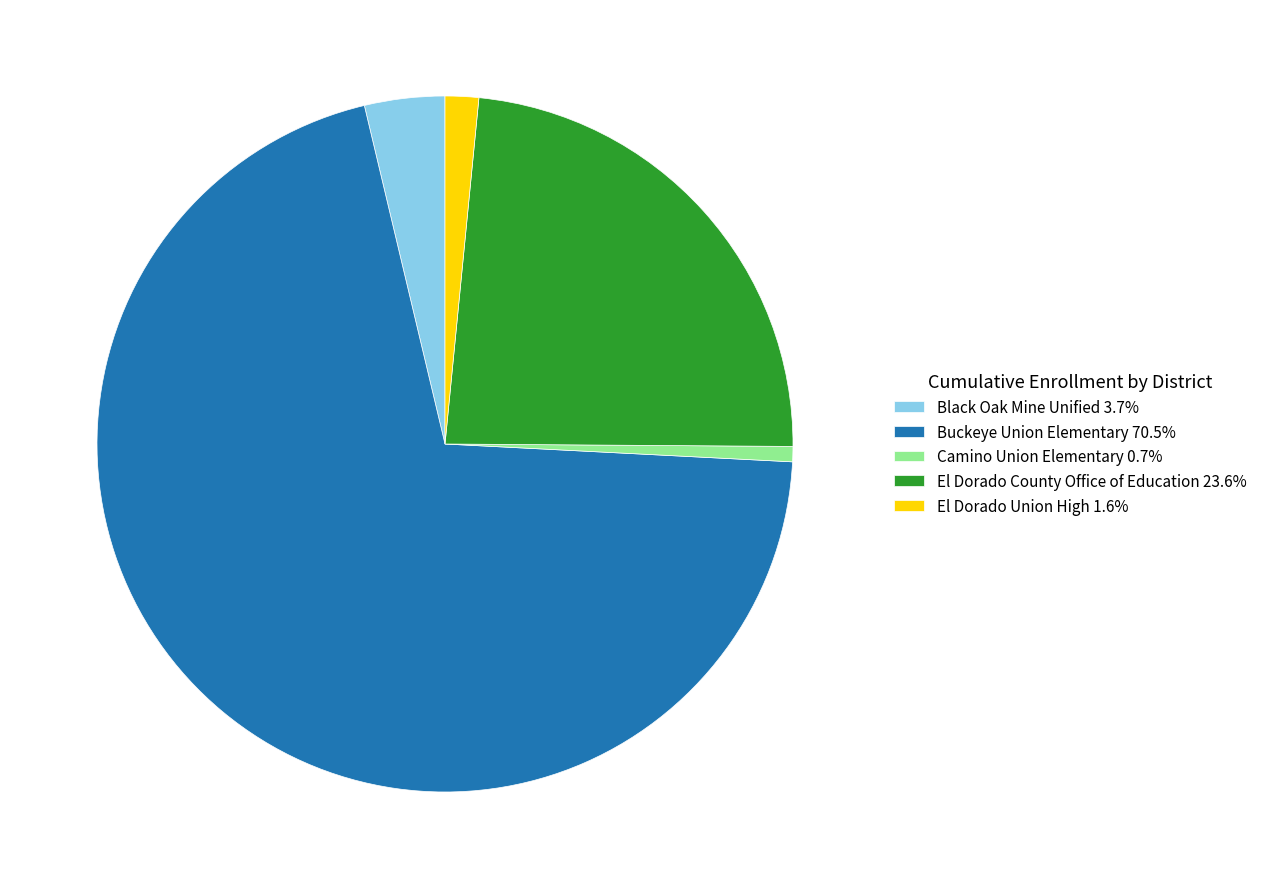

Does any single category account for the majority?

Yes